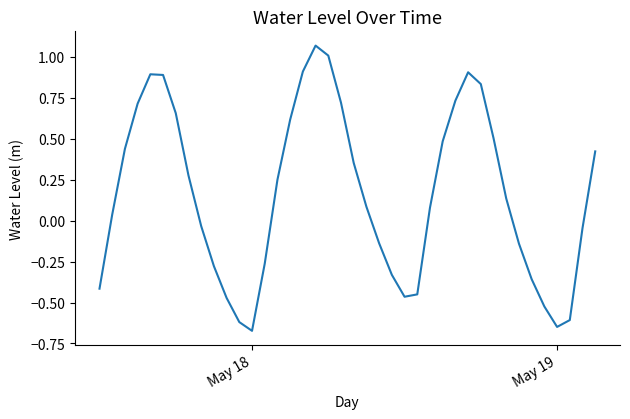

What is the difference between the maximum and minimum values?

1.7